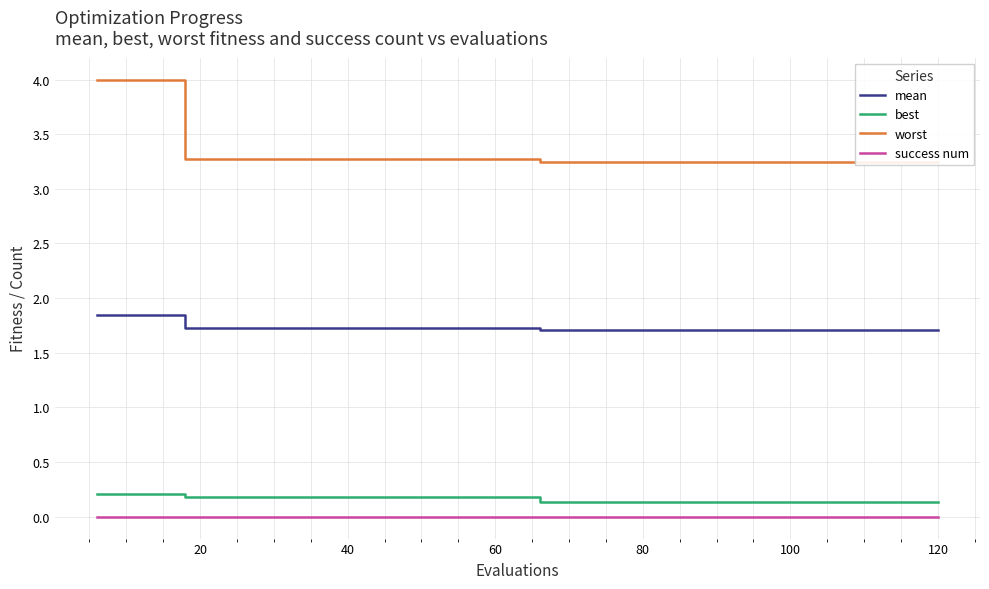

True or false: best and mean intersect in this chart.

False